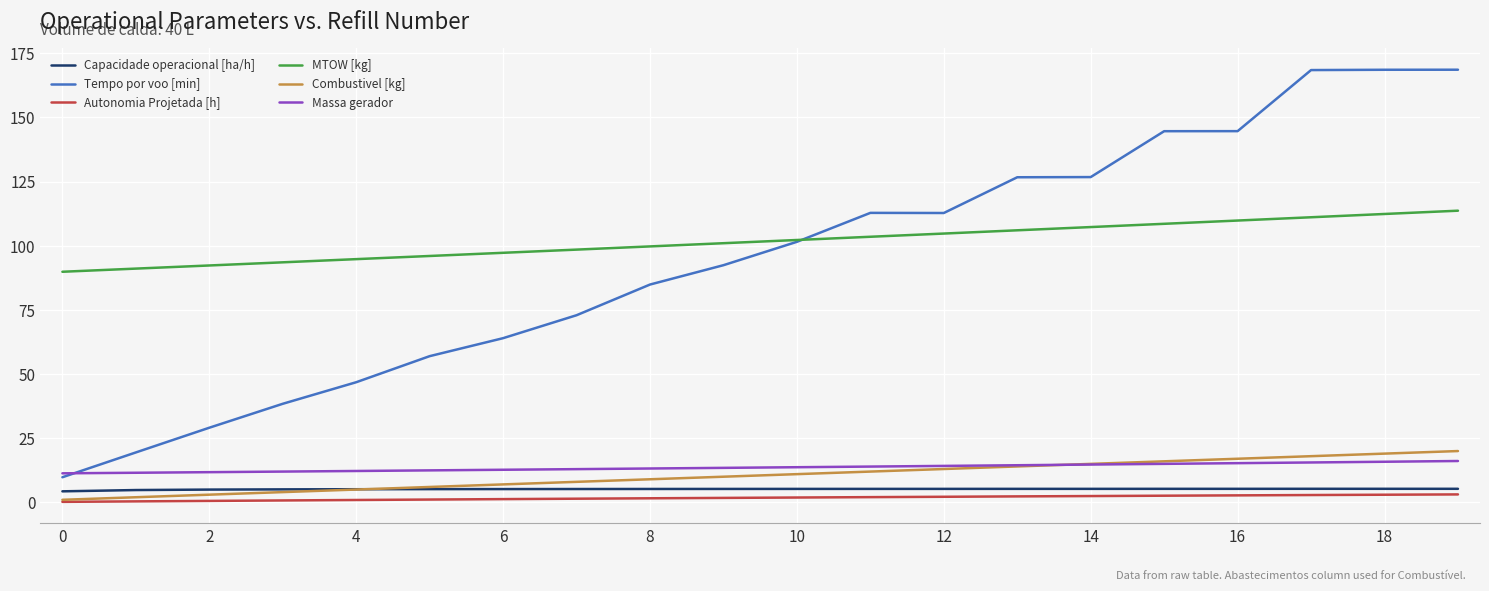

What is the lowest value of the Capacidade operacional [ha/h] series?

4.3